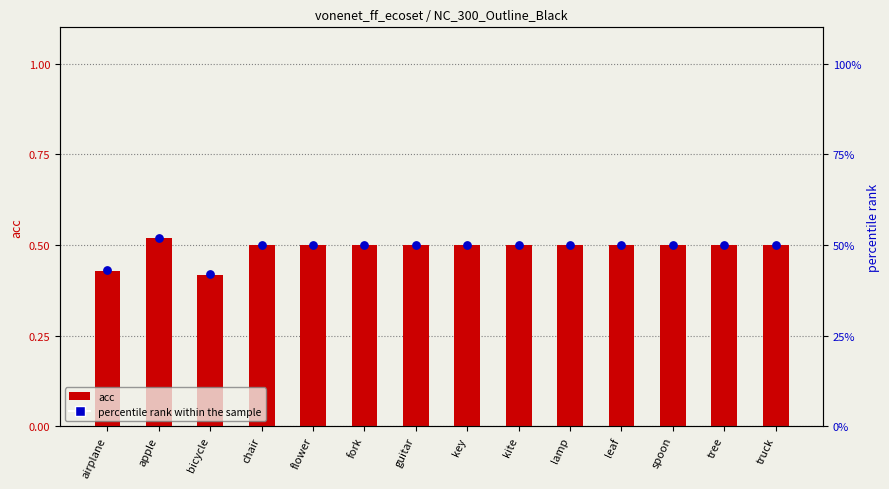

Which series has the largest total across all categories?

percentile rank within the sample